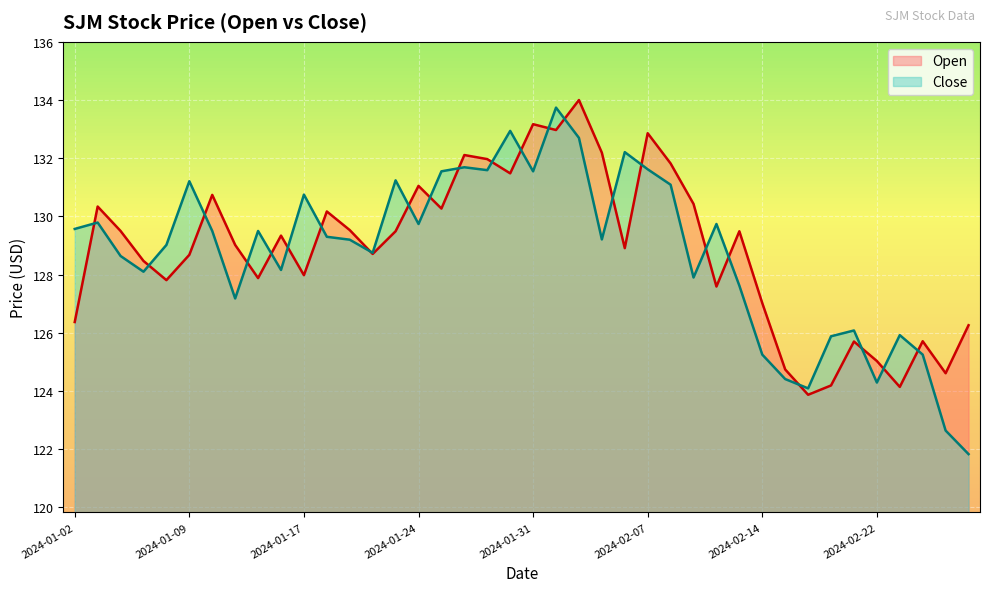

Reading right to left, transcribe all the data shown in this chart.

Open: 126.3	124.6	125.7	124.1	125.0	125.7	124.2	123.9	124.7	127.0	129.5	127.6	130.4	131.8	132.9	128.9	132.2	134.0	133.0	133.2	131.5	132.0	132.1	130.3	131.1	129.5	128.7	129.5	130.2	128.0	129.3	127.9	129.0	130.7	128.7	127.8	128.5	129.5	130.3	126.4
Close: 121.8	122.6	125.2	125.9	124.3	126.1	125.9	124.1	124.4	125.2	127.6	129.7	127.9	131.1	131.6	132.2	129.2	132.7	133.7	131.6	132.9	131.6	131.7	131.6	129.7	131.2	128.8	129.2	129.3	130.8	128.2	129.5	127.2	129.5	131.2	129.0	128.1	128.6	129.8	129.6